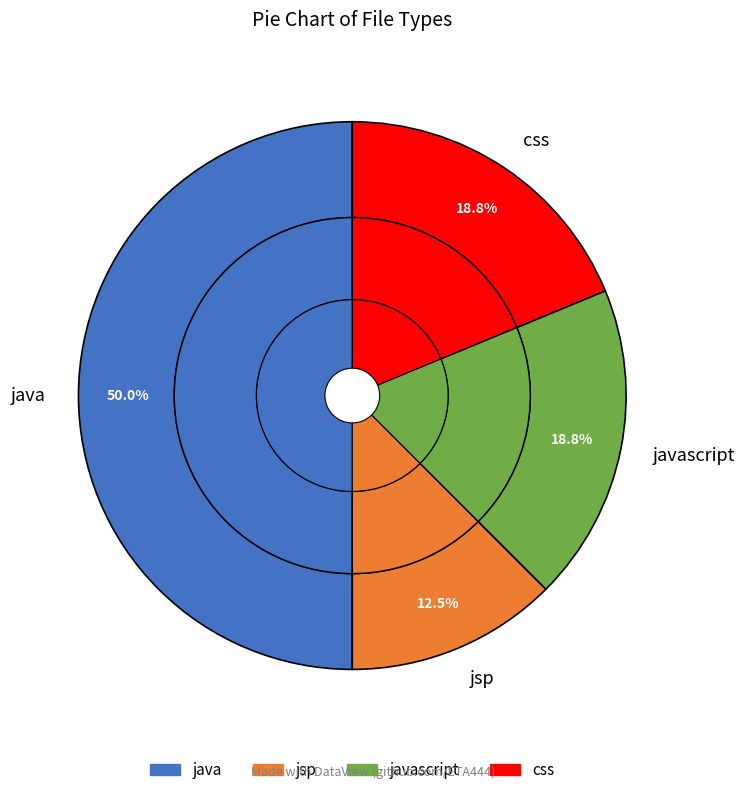

Is the sum of java and javascript greater than half?

Yes